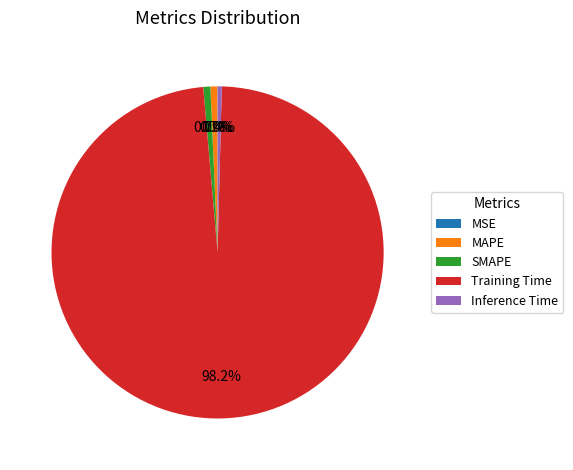

What is the largest slice in the pie chart?

Training Time